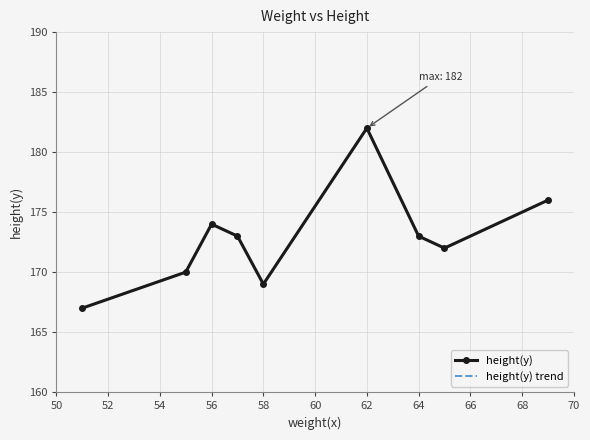

True or false: height(y) trend and height(y) cross at least once.

False